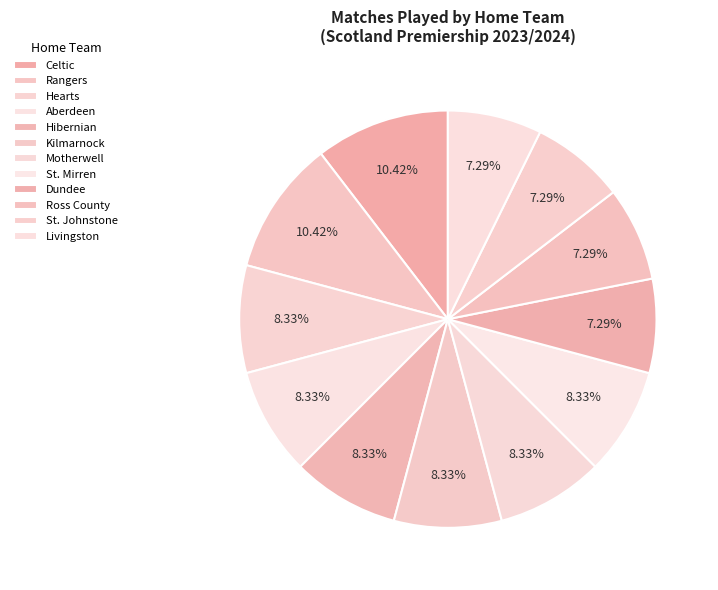

What is the largest slice in the pie chart?

Celtic